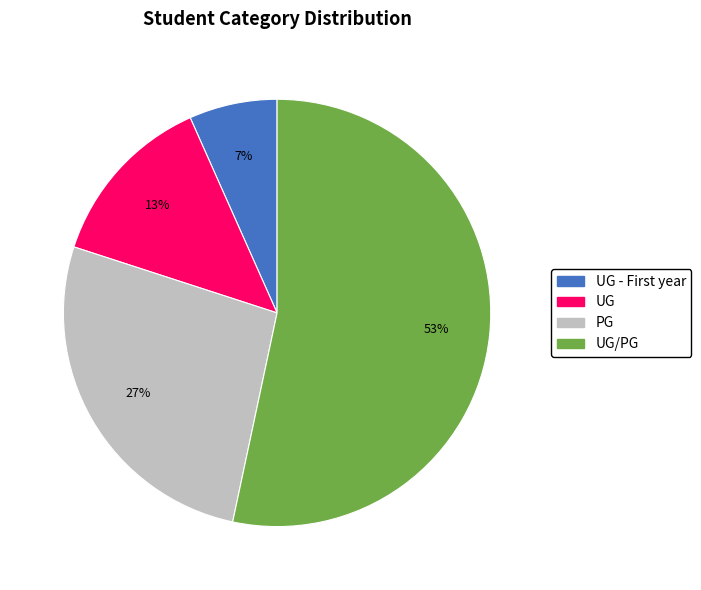

Combined, do UG/PG and PG account for over 50%?

Yes